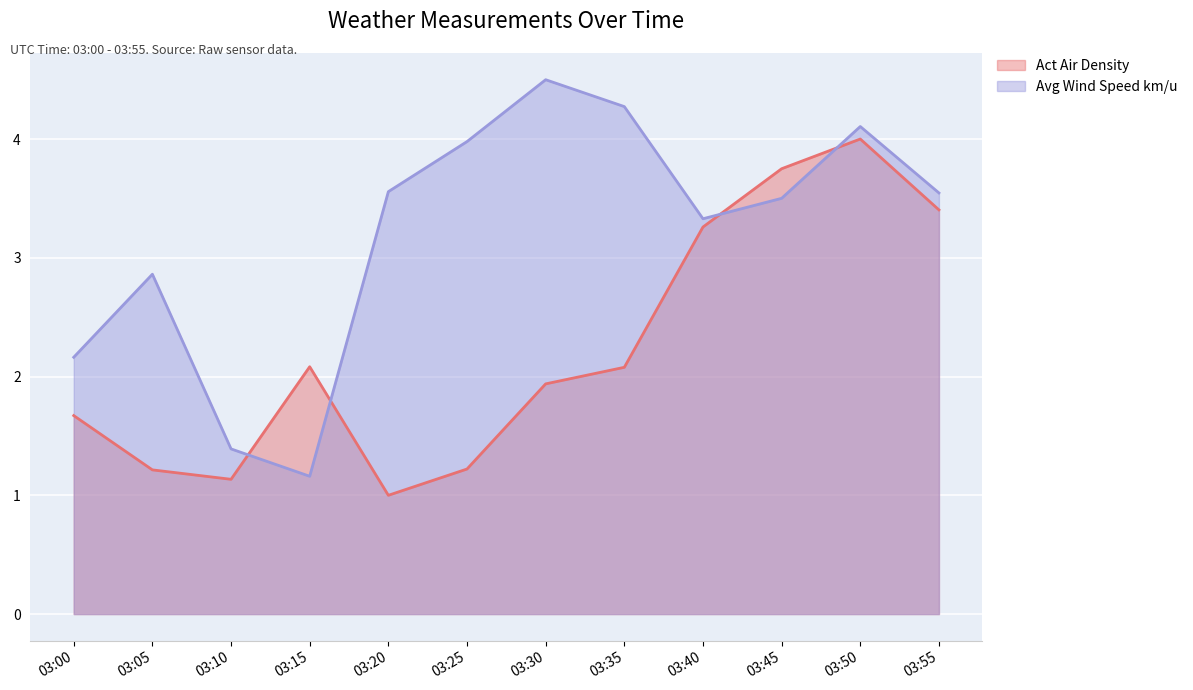

Where is the first local minimum for Avg Wind Speed km/u?

03:15